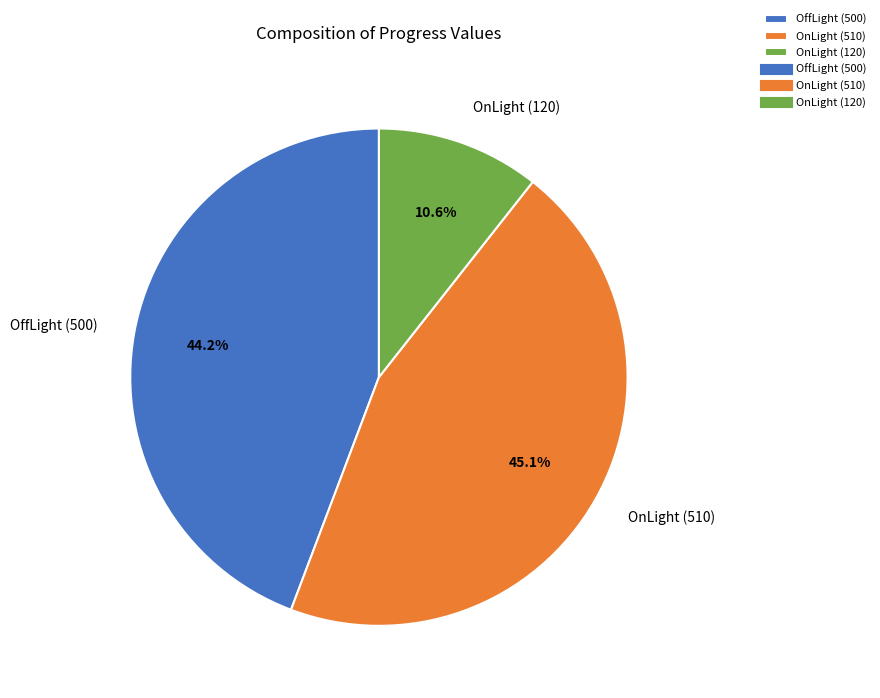

Combined, what portion of the pie is OnLight (510) and OnLight (120)?

55.8%